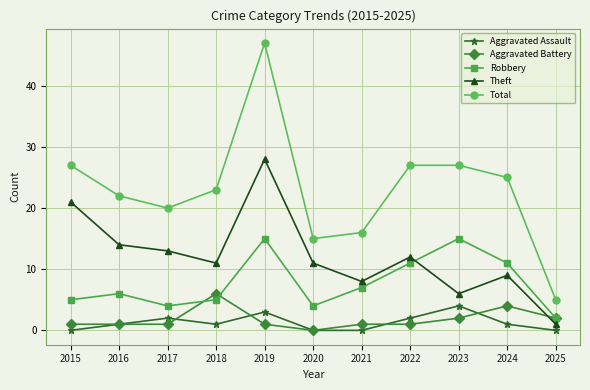

What is the highest value of the Aggravated Assault series?

4